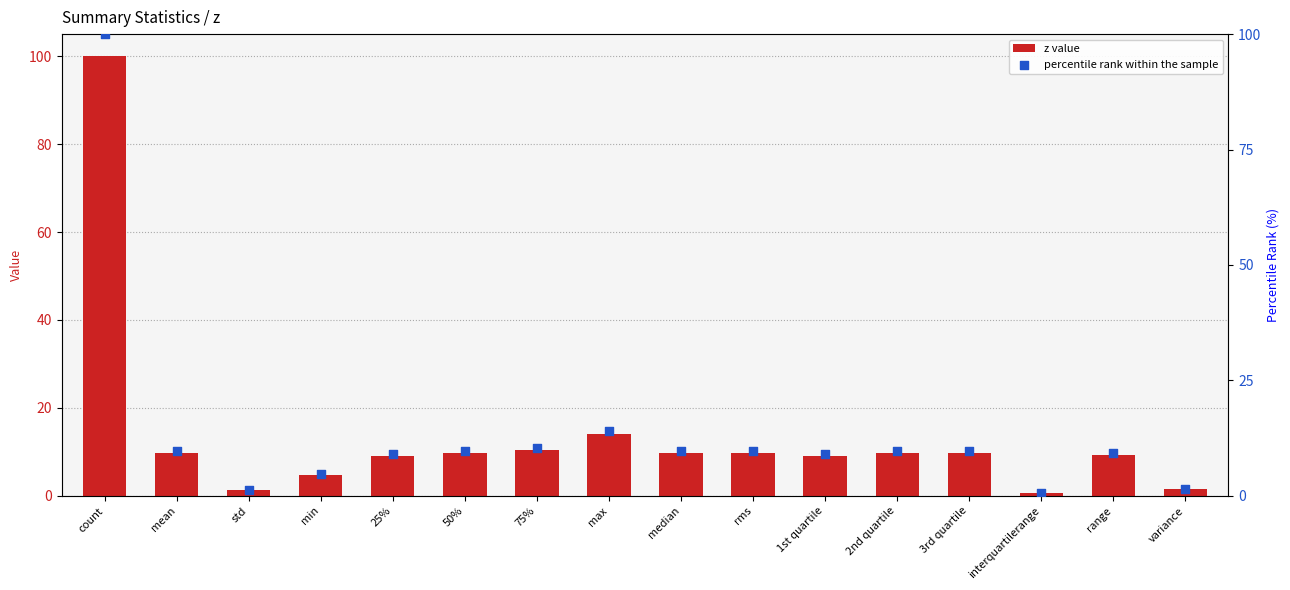

Which series reaches the maximum Y coordinate?

z value